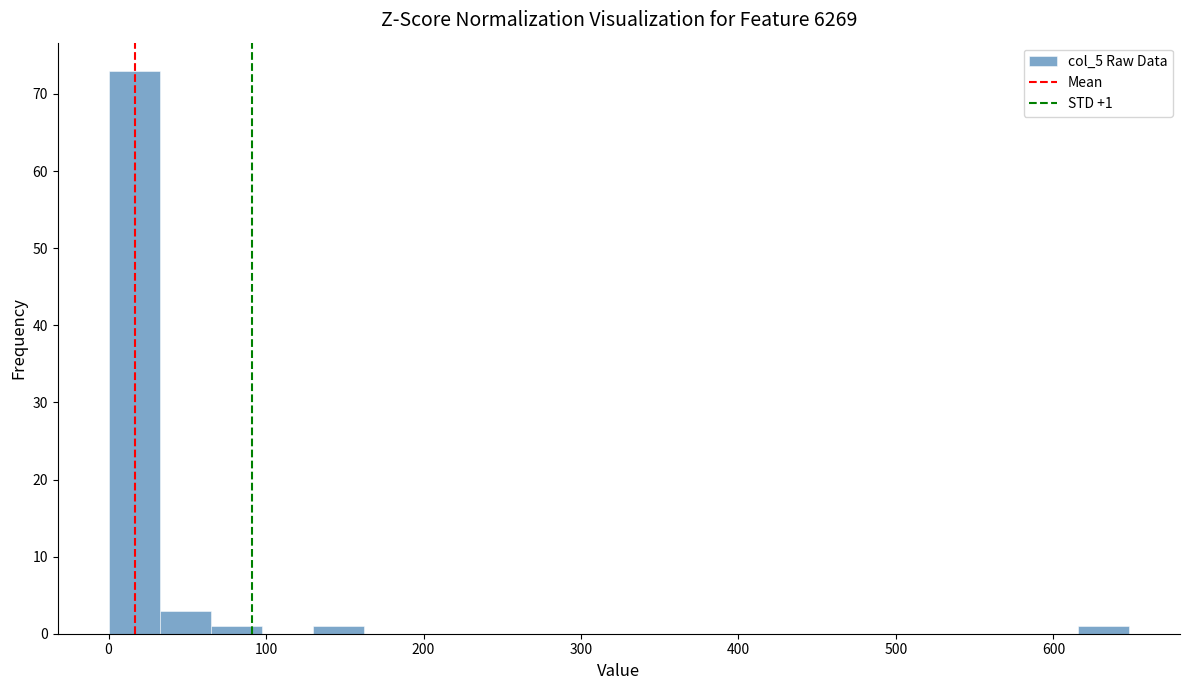

Read against the x-axis, roughly where is the centre of the tallest bar?

20